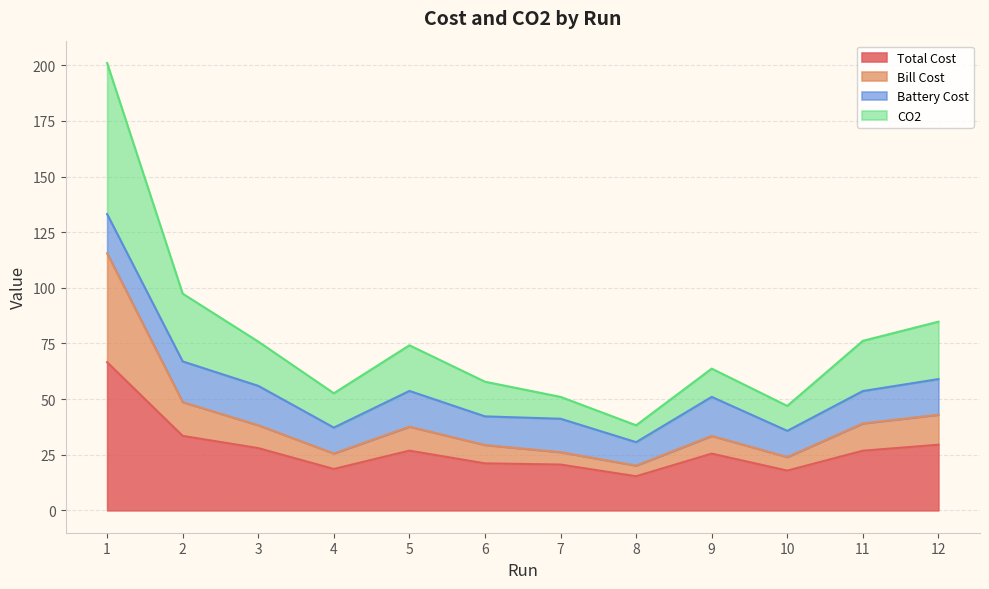

What is the difference between the Total Cost values at 4 and 6?

2.5